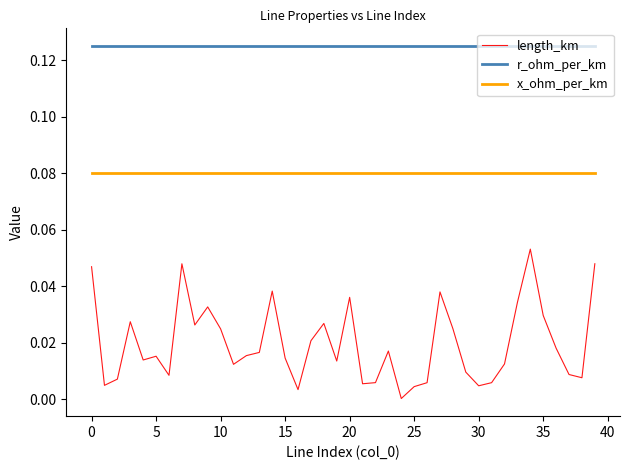

True or false: length_km and x_ohm_per_km intersect in this chart.

False